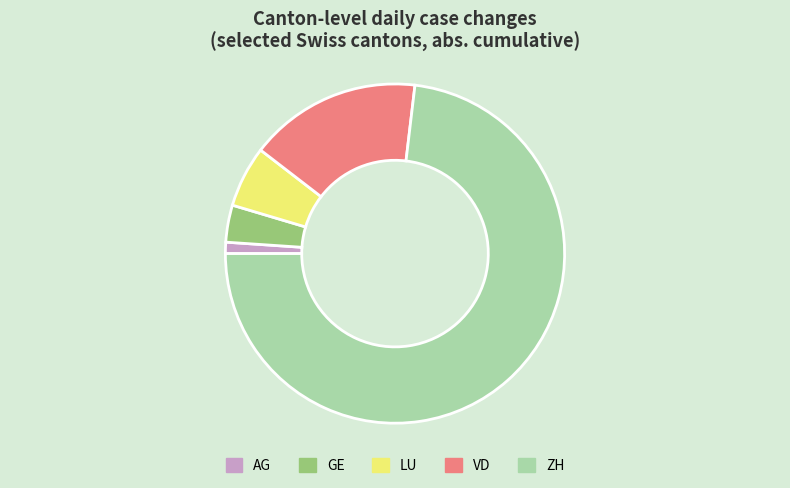

Between AG and GE, which is larger?

GE